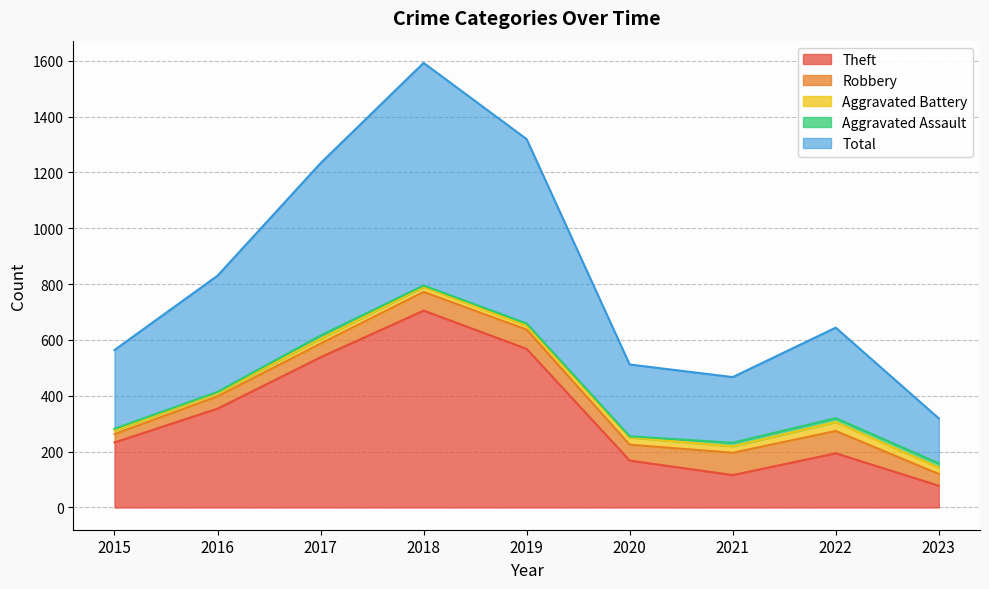

What is the value of the Robbery point at the 8th from the left?

80